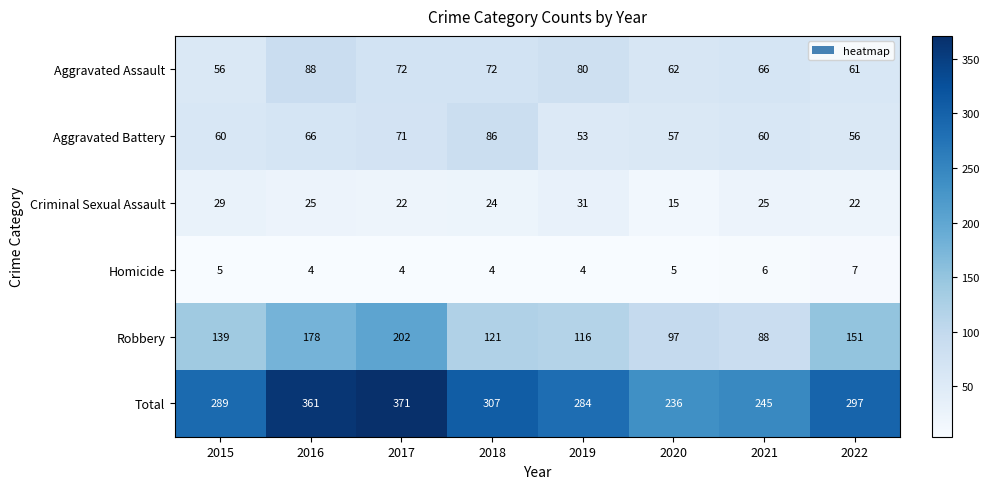

The value of Homicide at 2015 is 5. True or false?

True